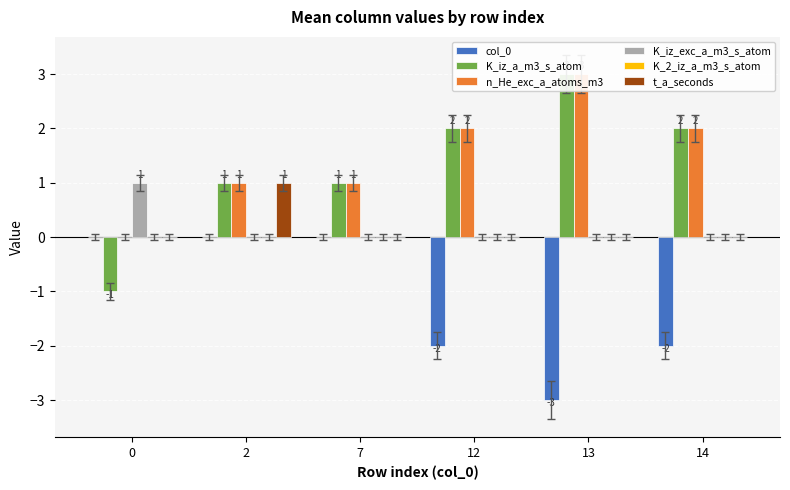

What are all the series names shown in the legend?

col_0, K_iz_a_m3_s_atom, n_He_exc_a_atoms_m3, K_iz_exc_a_m3_s_atom, K_2_iz_a_m3_s_atom, t_a_seconds